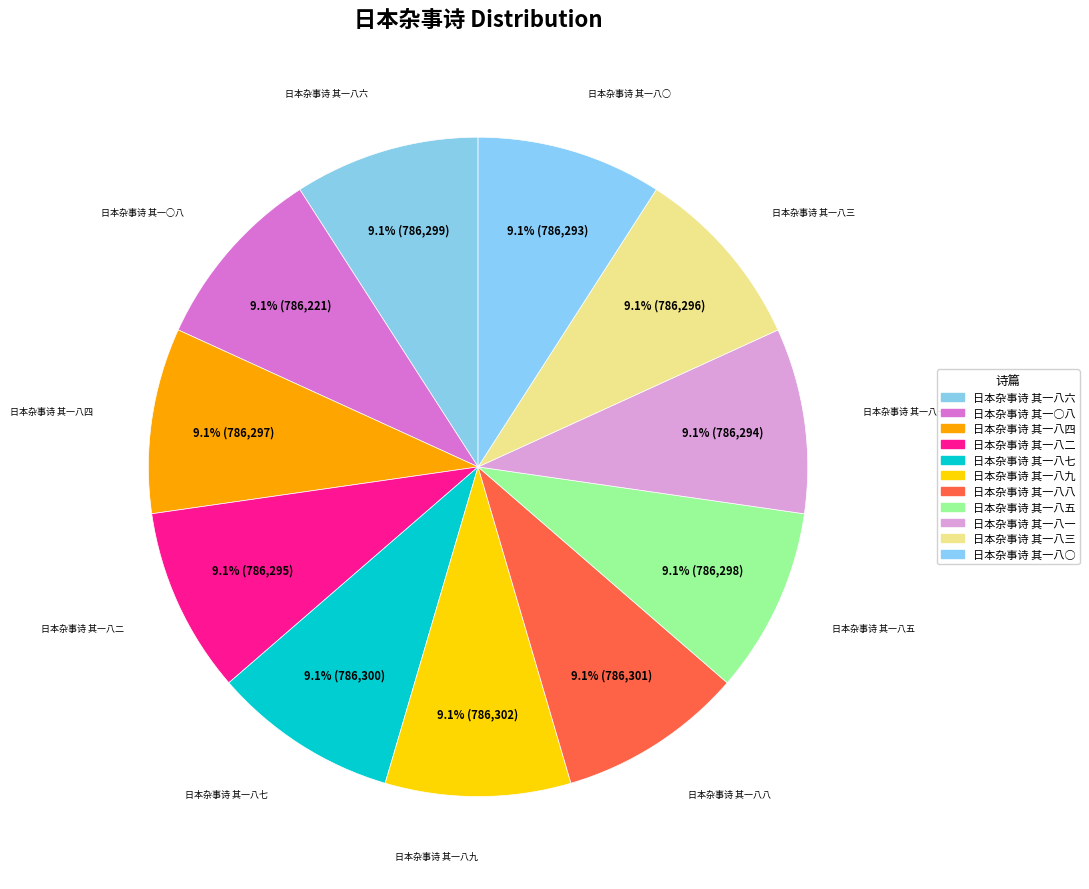

Is there a majority slice in this chart?

No